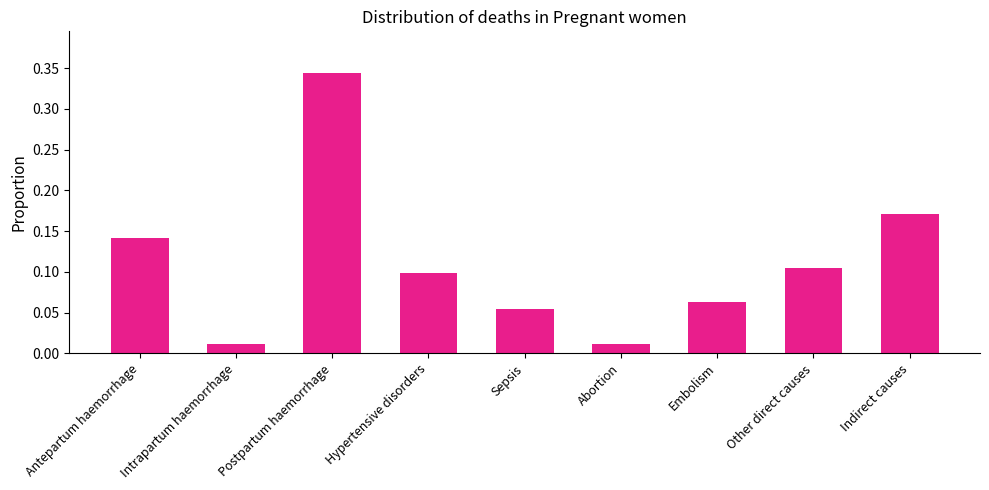

The value at Embolism is 0.1. True or false?

True